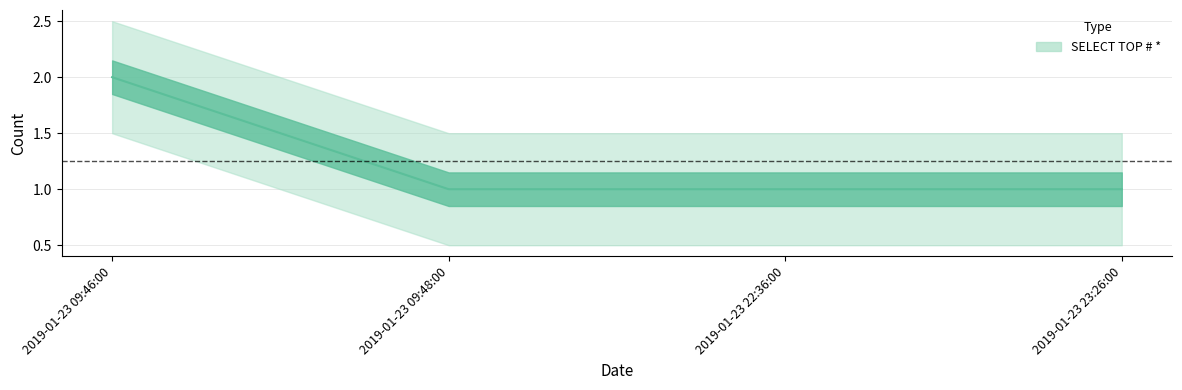

At which label is the value closest to 1?

2019-01-23 09:48:00